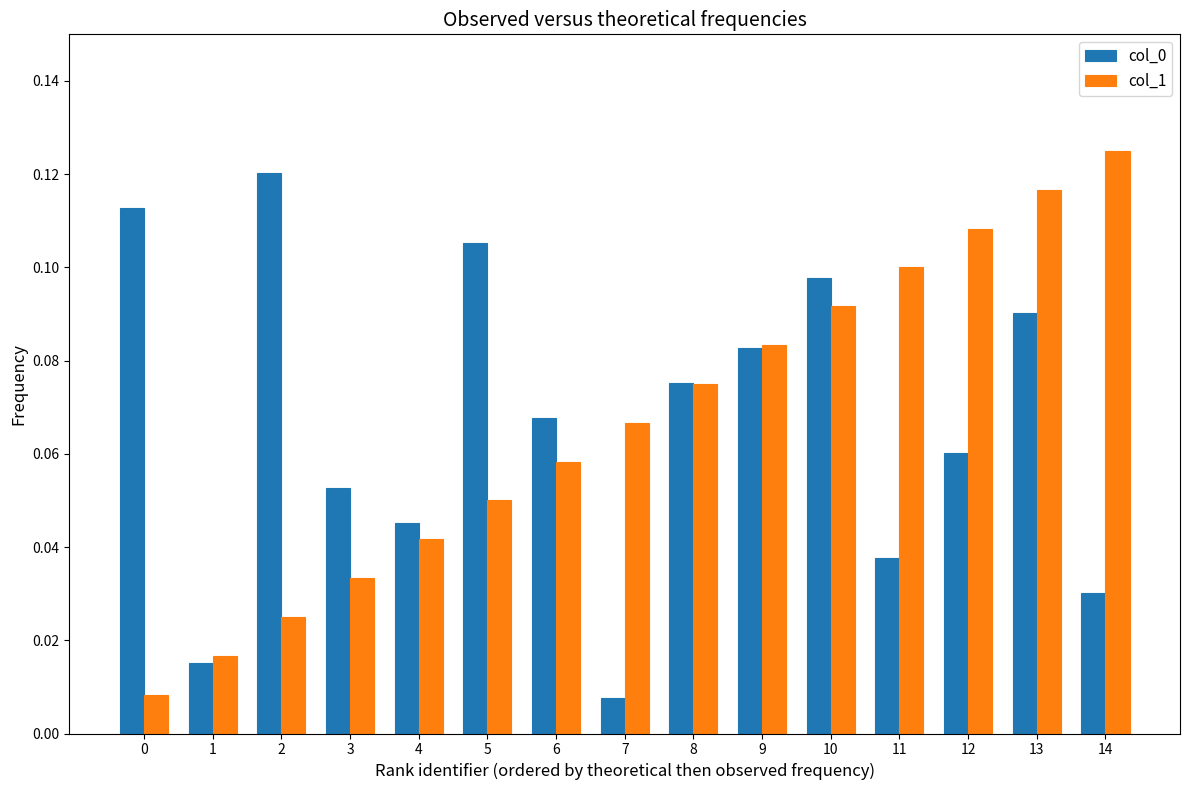

Is the value of col_0 at 0 greater than the value of col_1 at 7?

Yes